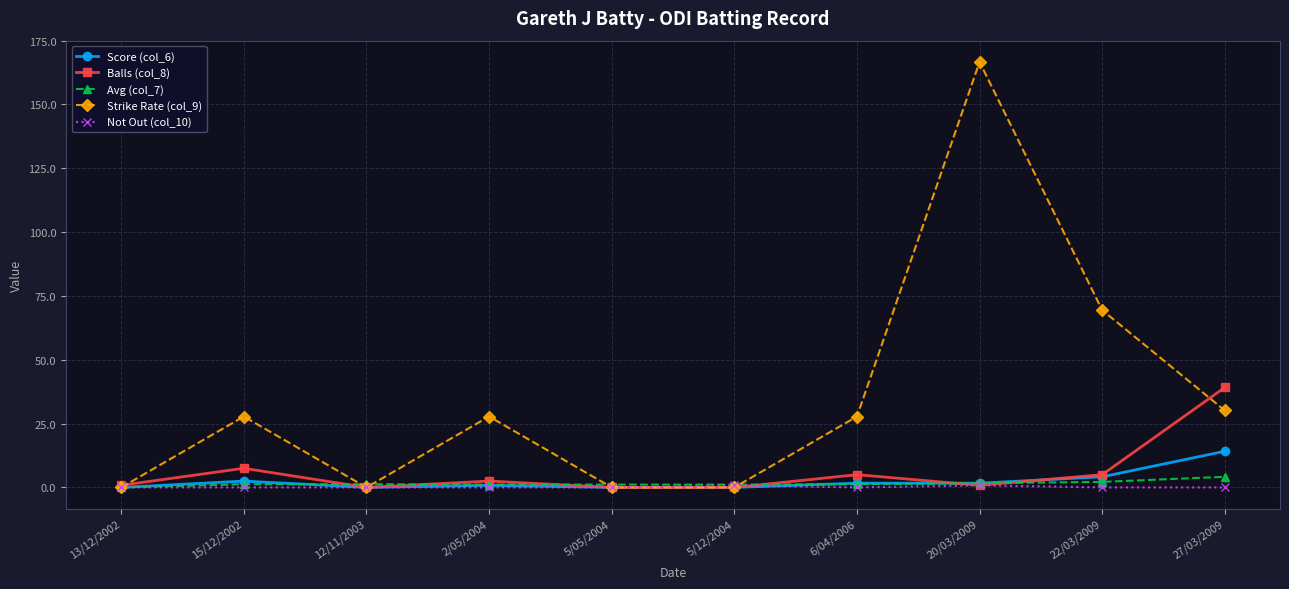

Which series has the largest total across all categories?

Strike Rate (col_9)